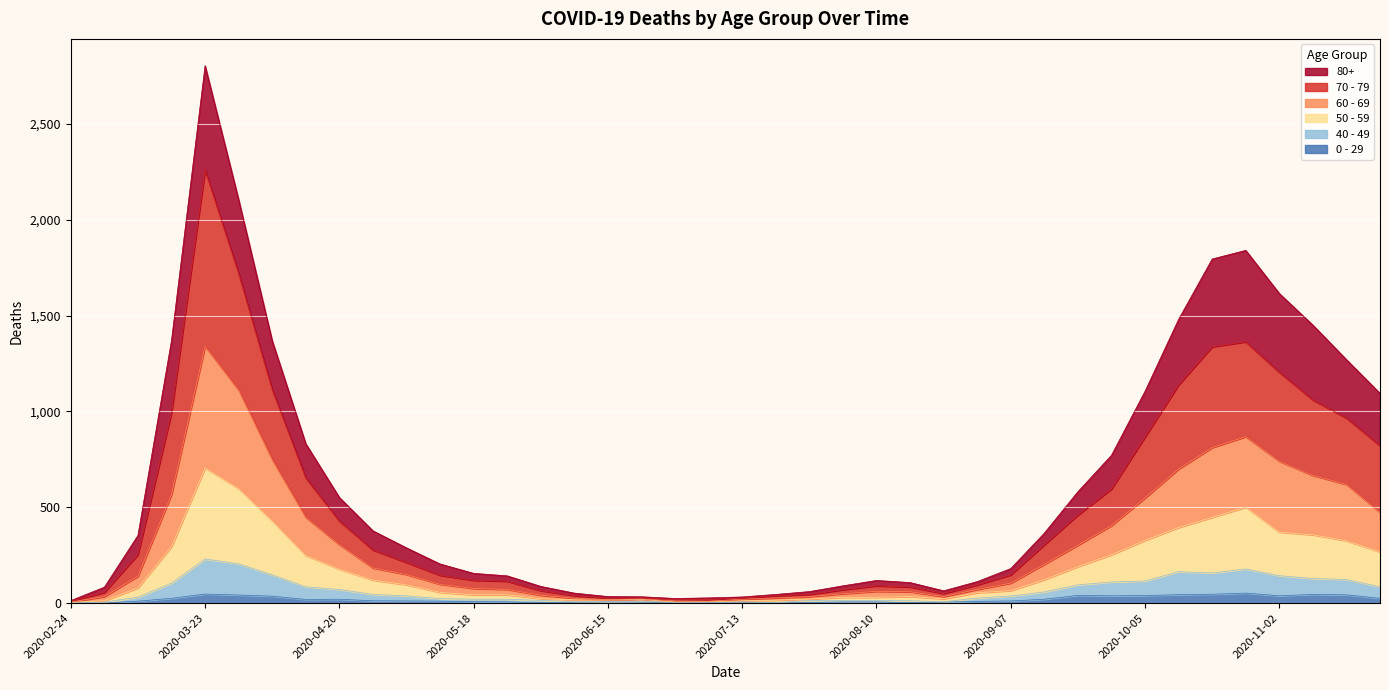

What is the minimum value for 40 - 49?

1